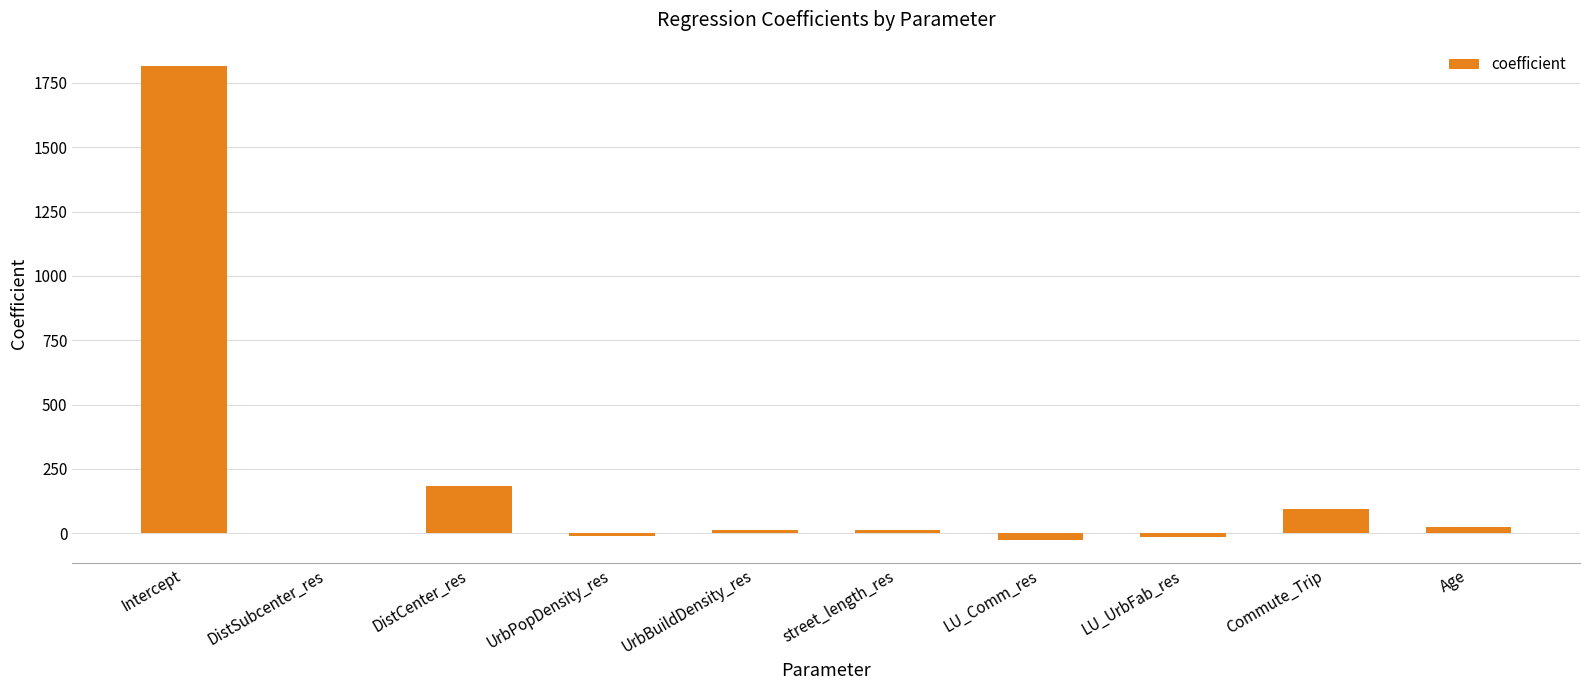

How many values exceed 13?

5